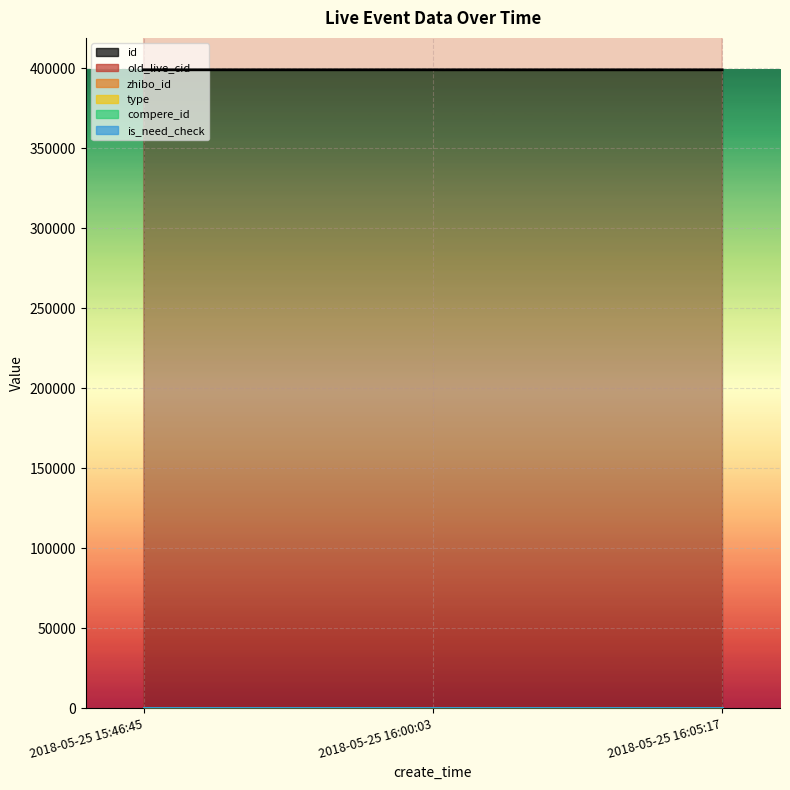

Reading left to right, extract all data points from this chart.

id: 399035	399029	399020
old_live_cid: 719124	719118	719106
zhibo_id: 152	152	152
type: 0	0	0
compere_id: 0	0	0
is_need_check: 0	0	0